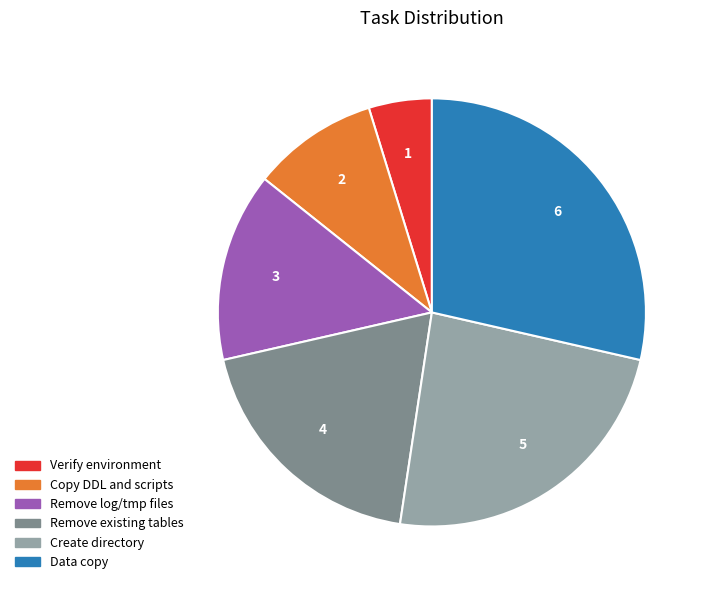

Is there any slice that represents more than half of the pie?

No